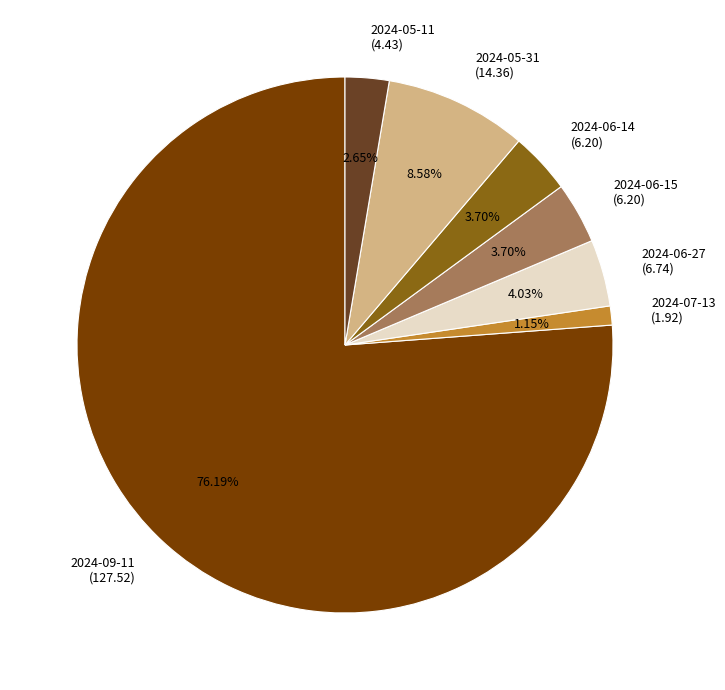

To the nearest percent, what is the difference between the largest and smallest slice percentages?

75%